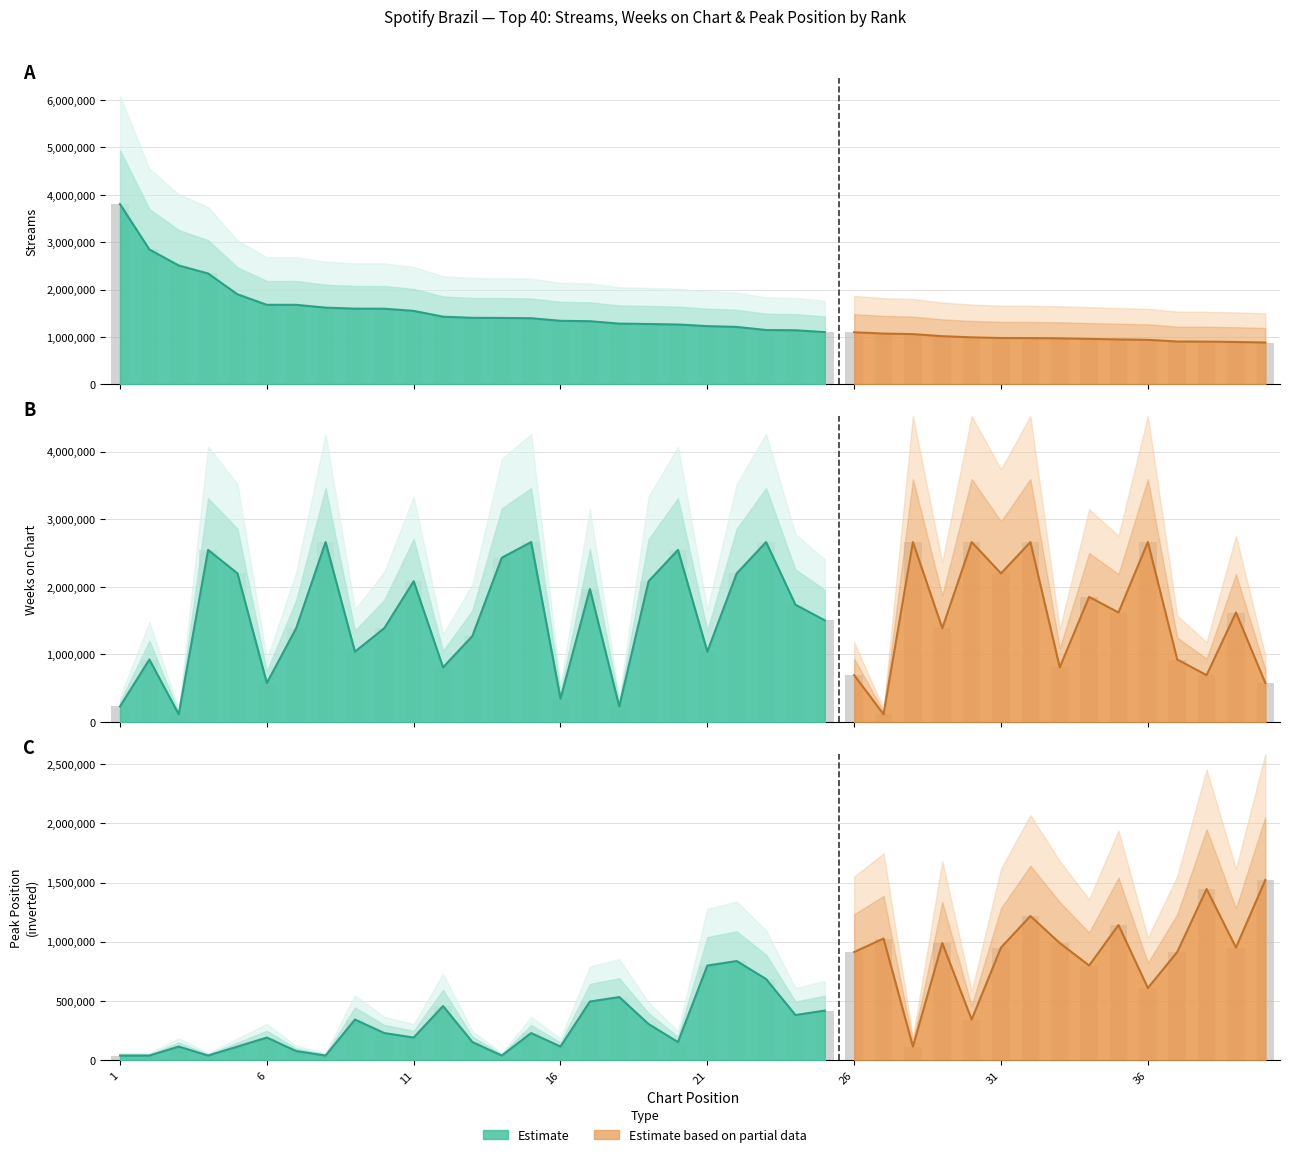

What is the spread (max minus min) of values at 5?

2085231.8